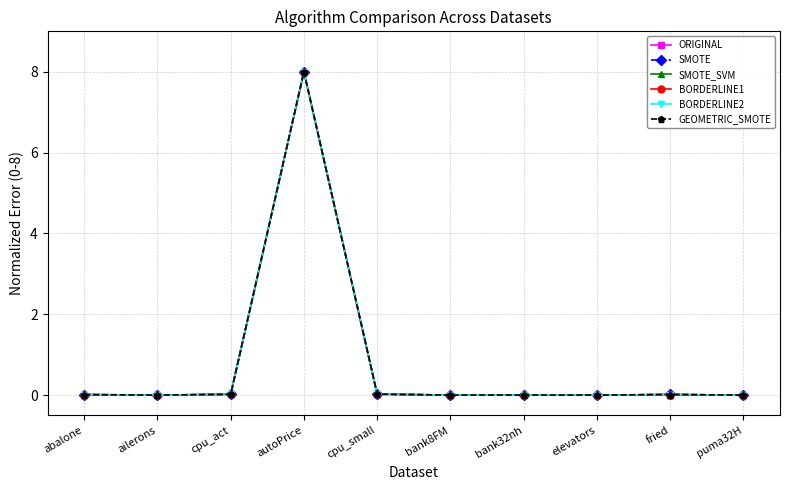

At which category is the sum across all series the highest?

autoPrice